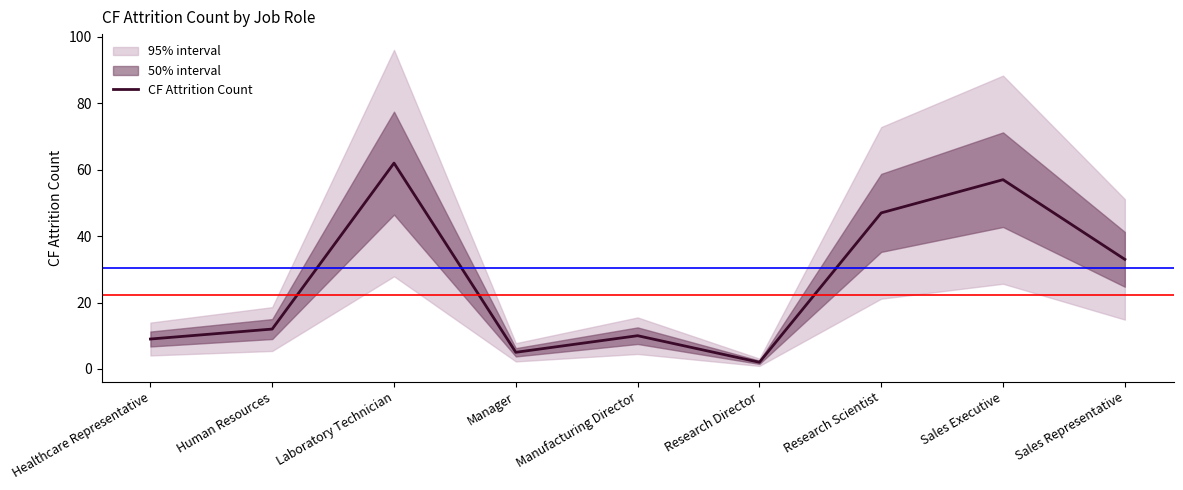

What is the sum of all values?

237